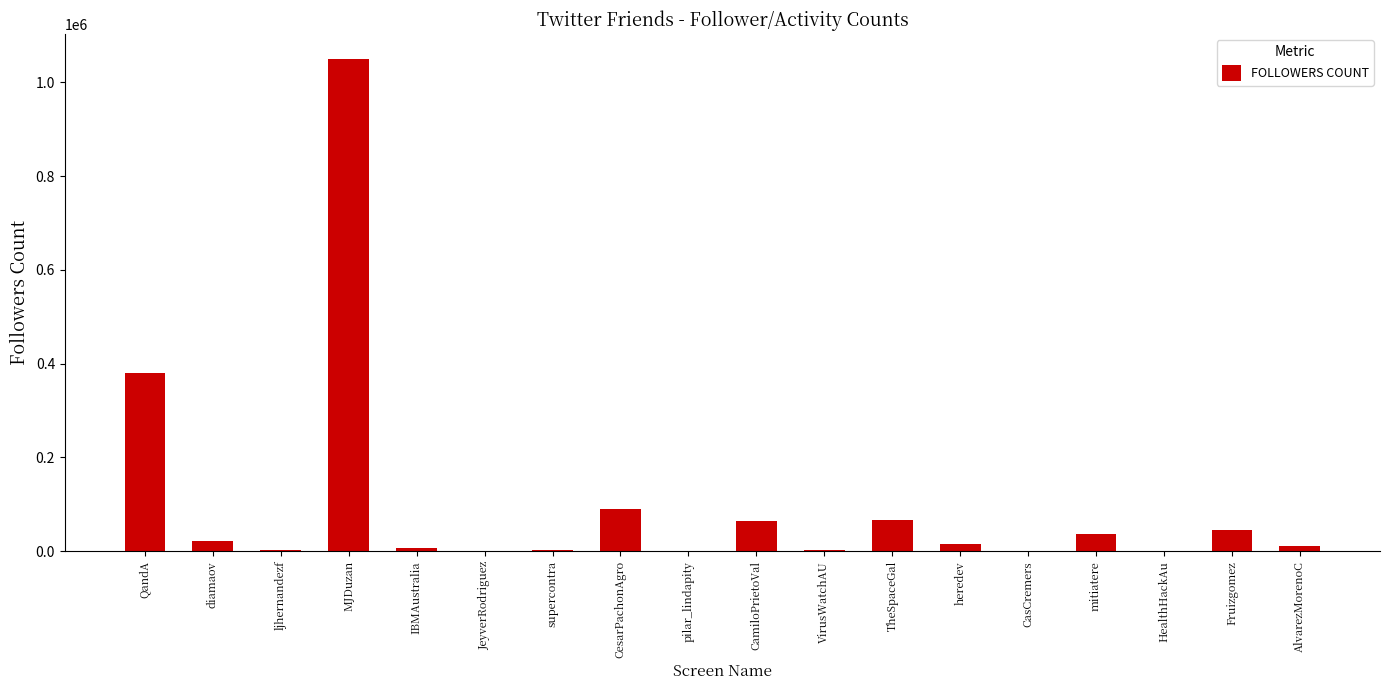

At which label is the value closest to 525377?

QandA